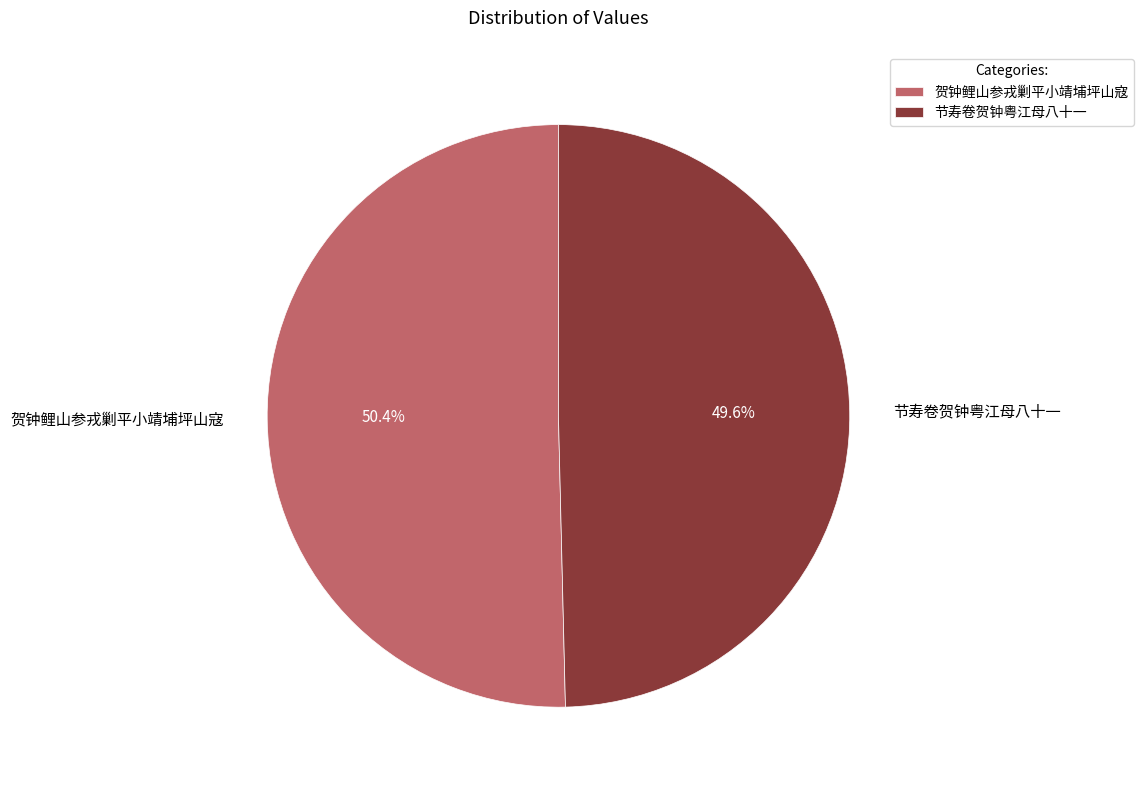

How many slices are in this pie chart?

2